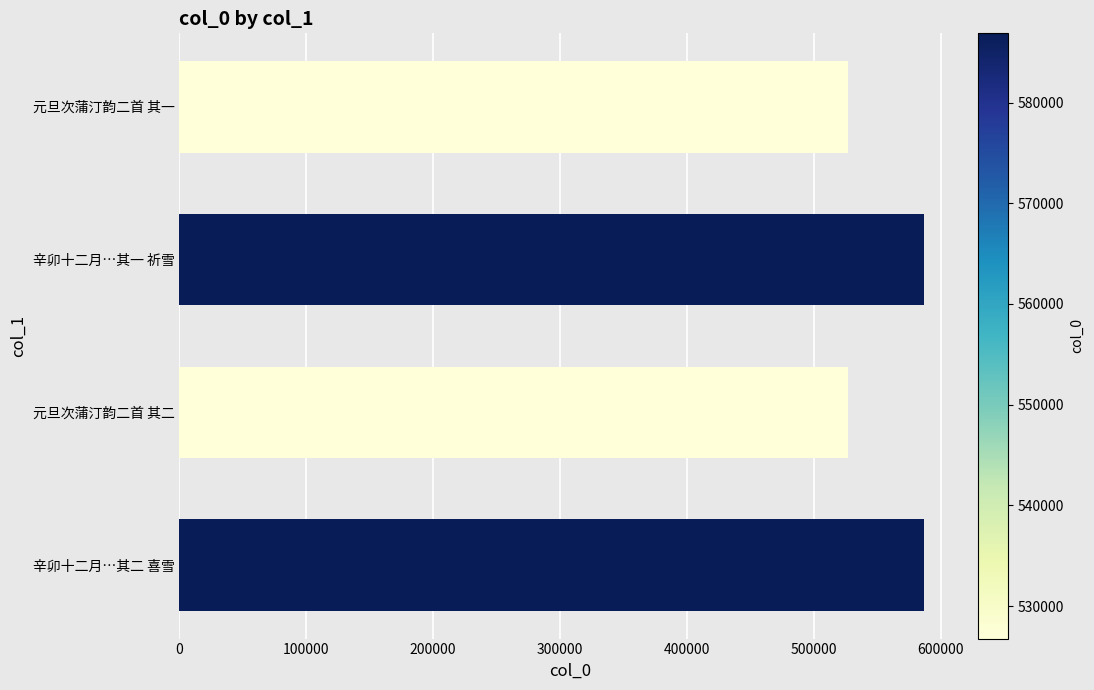

Between 辛卯十二月…其一 祈雪 and 元旦次蒲汀韵二首 其一, which is larger?

辛卯十二月…其一 祈雪